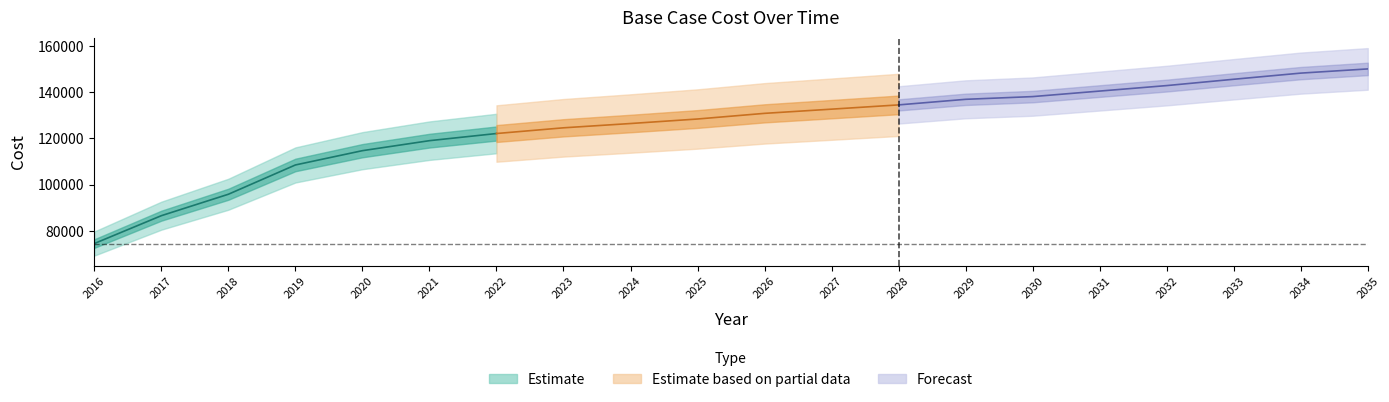

Reading right to left, transcribe all the data shown in this chart.

150105.1	148285.6	145627.6	142891.3	140515.4	138125.4	136946.8	134531.8	132688.9	130871.1	128424.8	126468.6	124613.3	122139.6	119047.5	114718.5	108534.2	95856.4	86580.0	74520.6